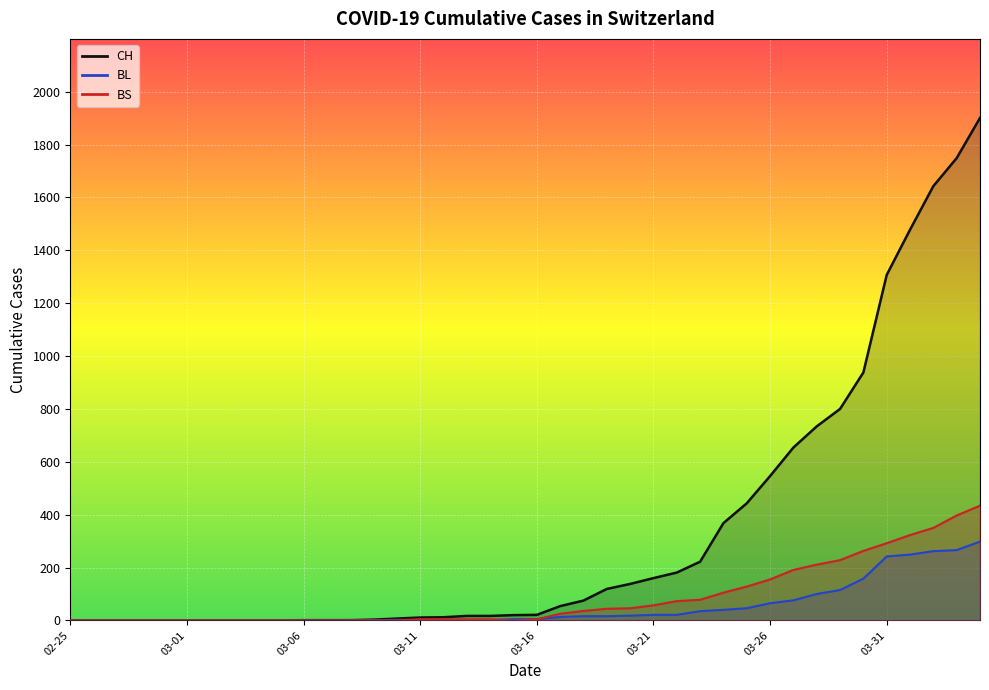

Which series has the largest range (max minus min)?

CH